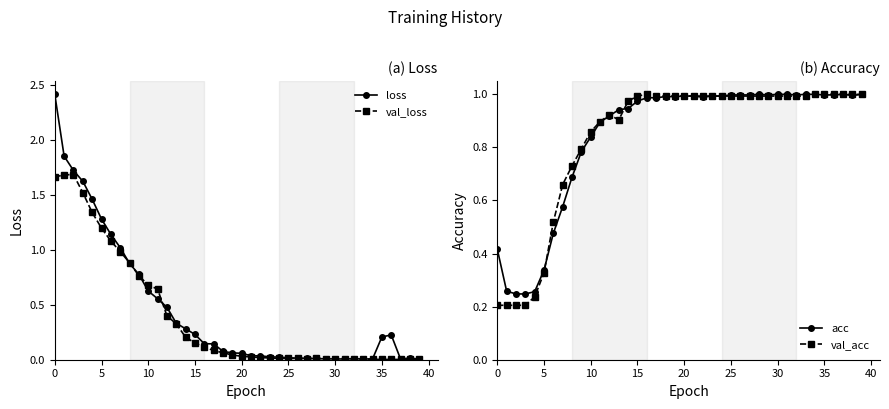

What is the greatest value displayed?

2.4